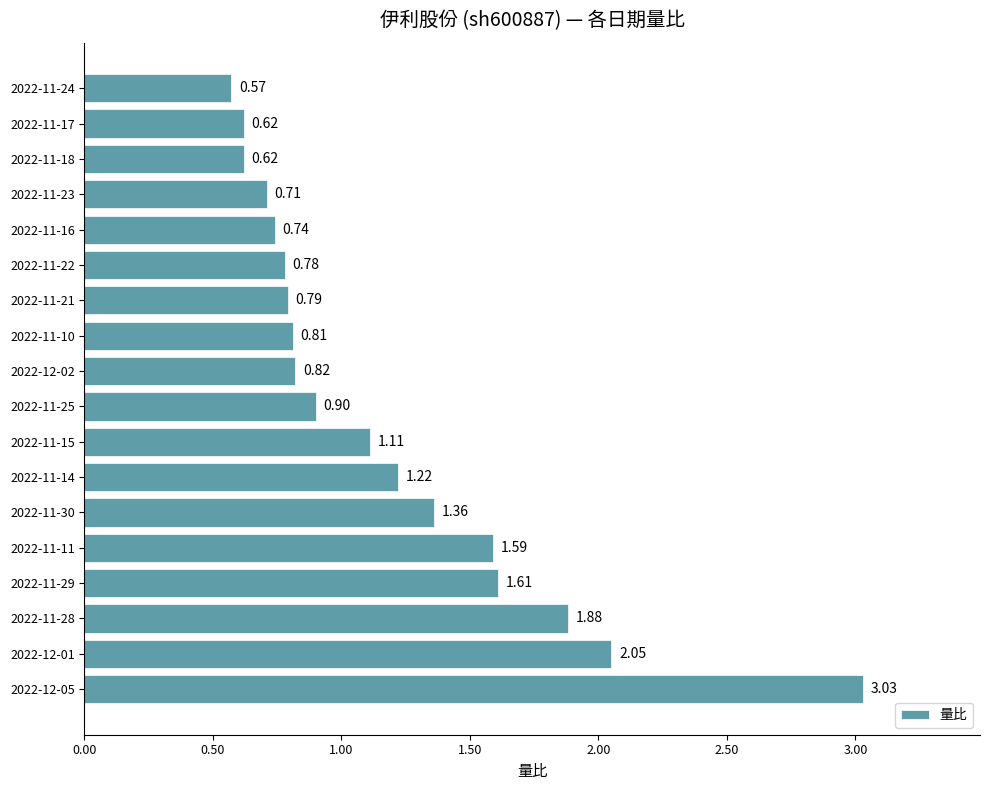

How many bars are there in total?

18